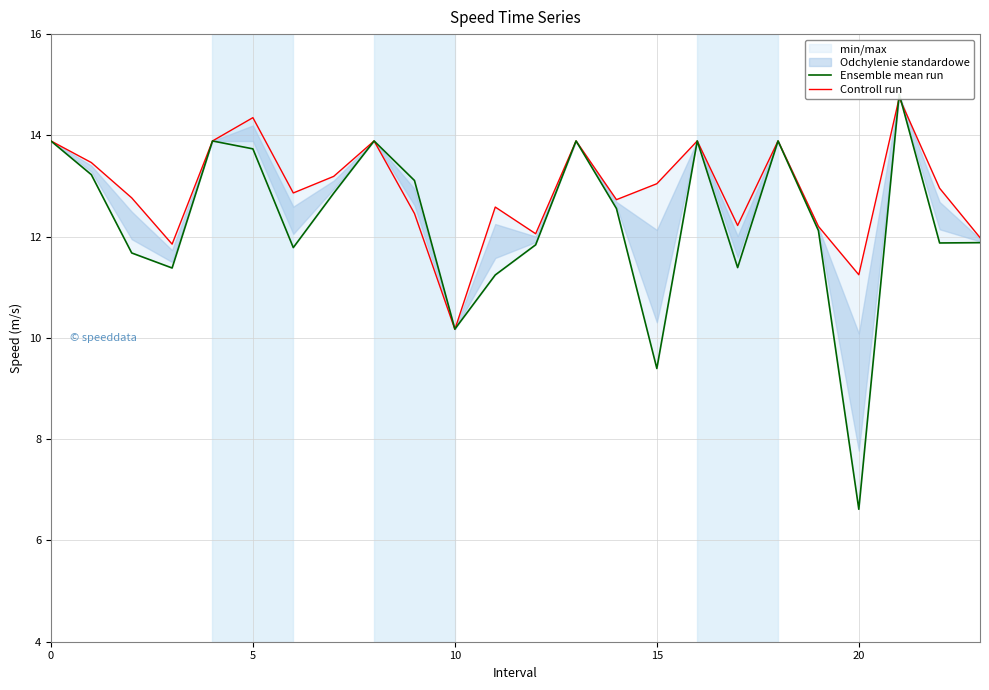

True or false: Ensemble mean run and Controll run cross at least once.

True